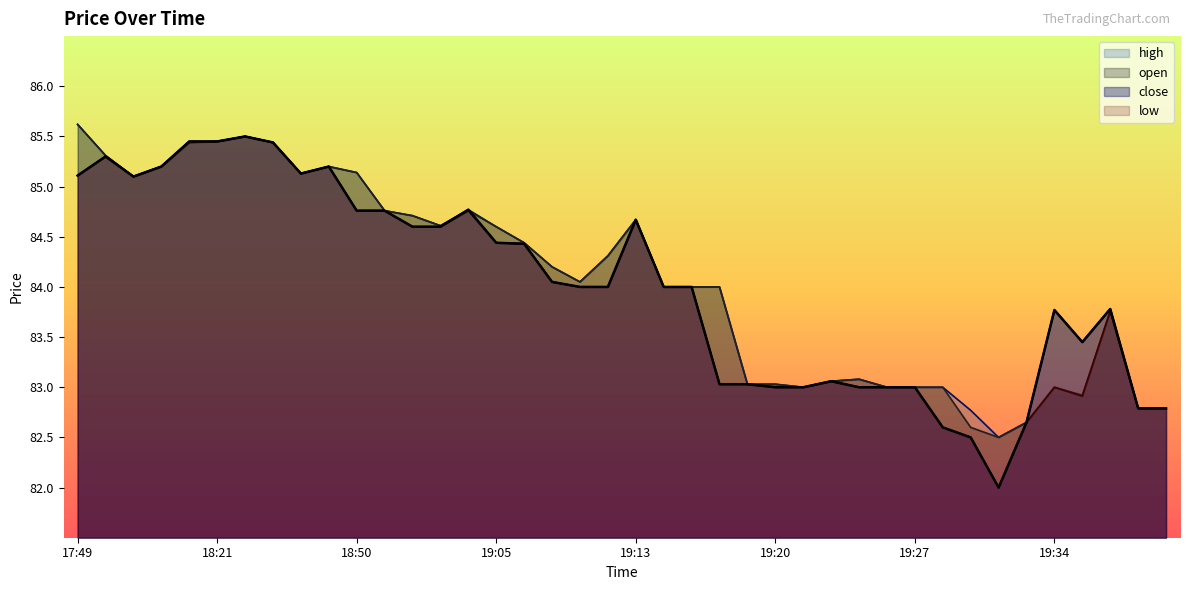

Between 19:20 and 19:24, which series saw the biggest shift?

close